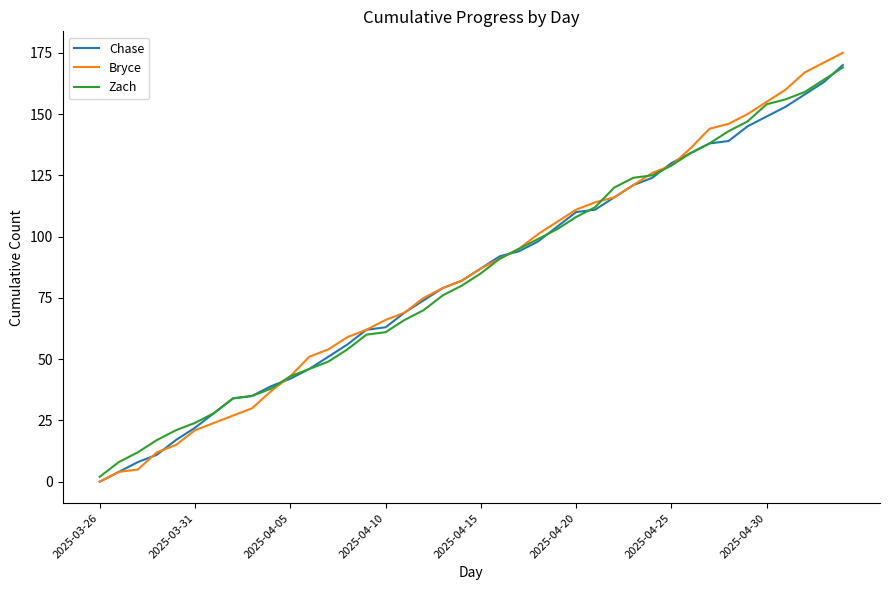

What is the greatest value displayed?

175